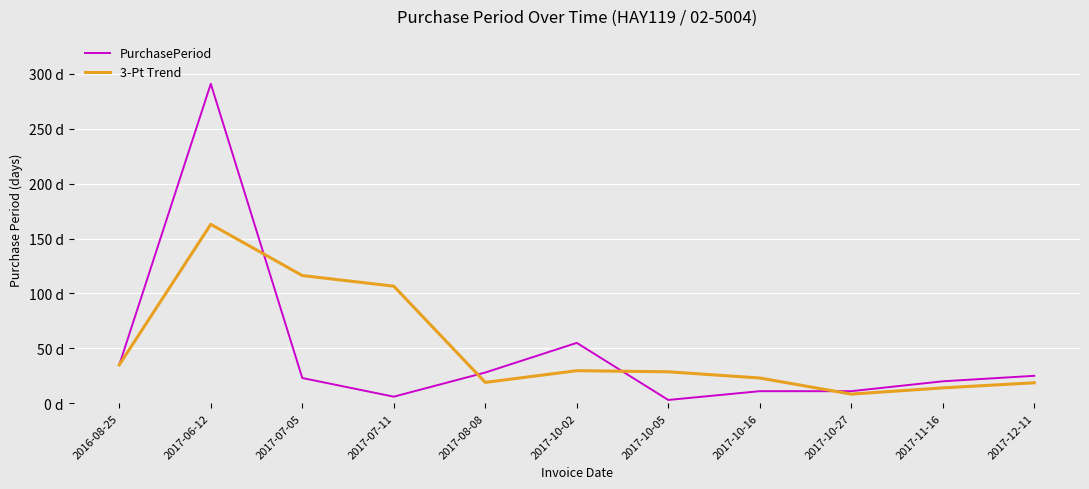

Does the chart display data point markers on the line(s)?

No